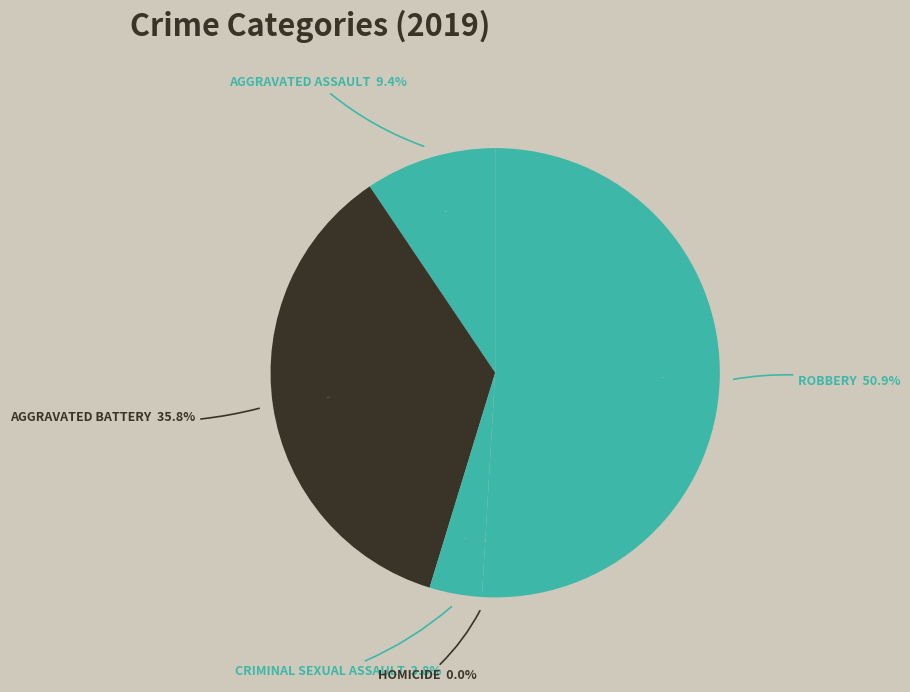

To the nearest percent, what is the combined percentage of Homicide and Robbery?

51%